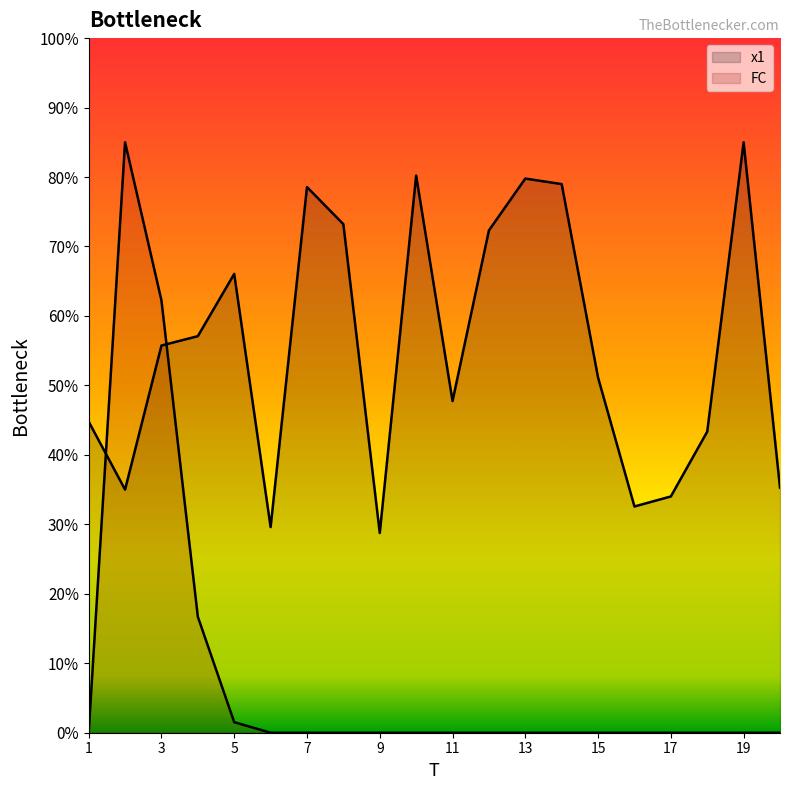

The FC series shows 0.0 at 8. True or false?

True